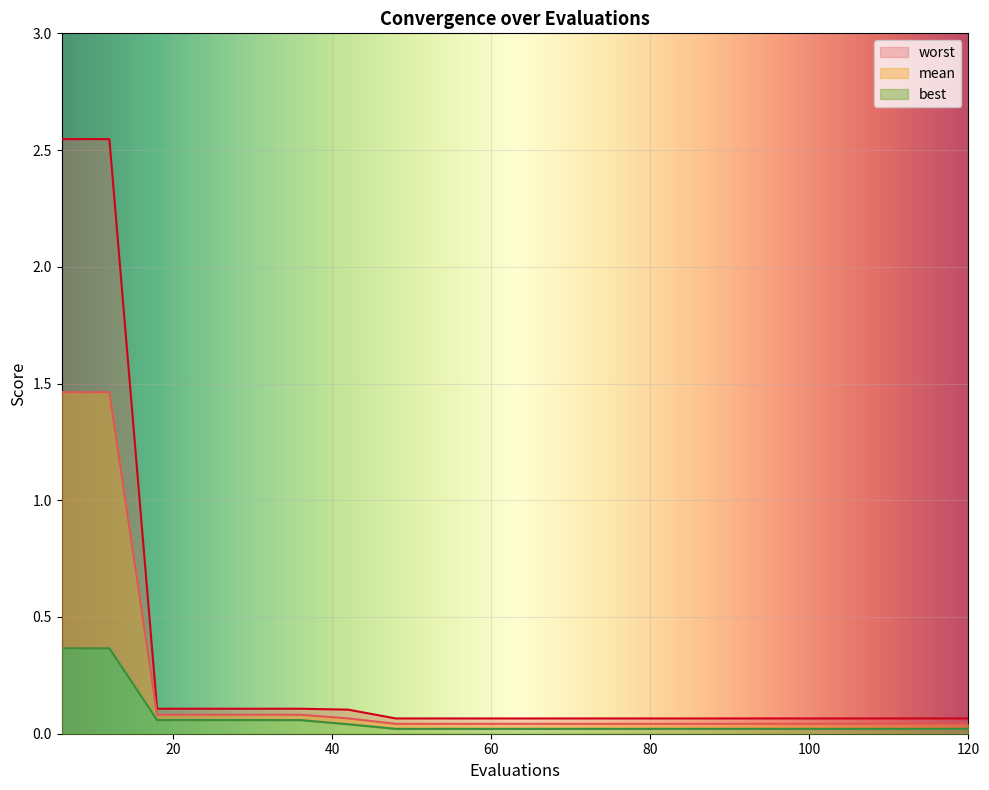

What is the value of the worst point at the 1st from the left?

2.5